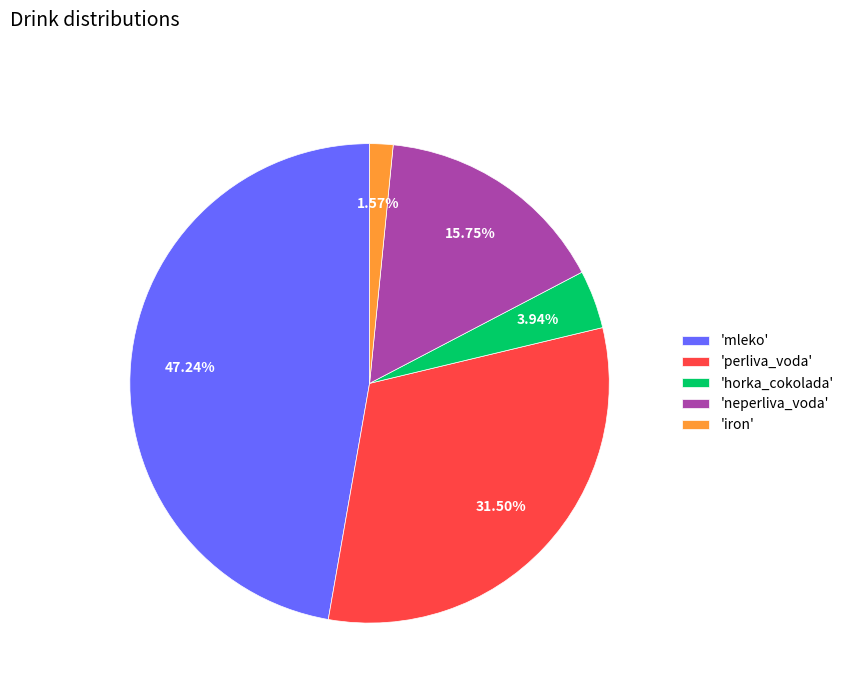

Count the number of slices in the pie.

5